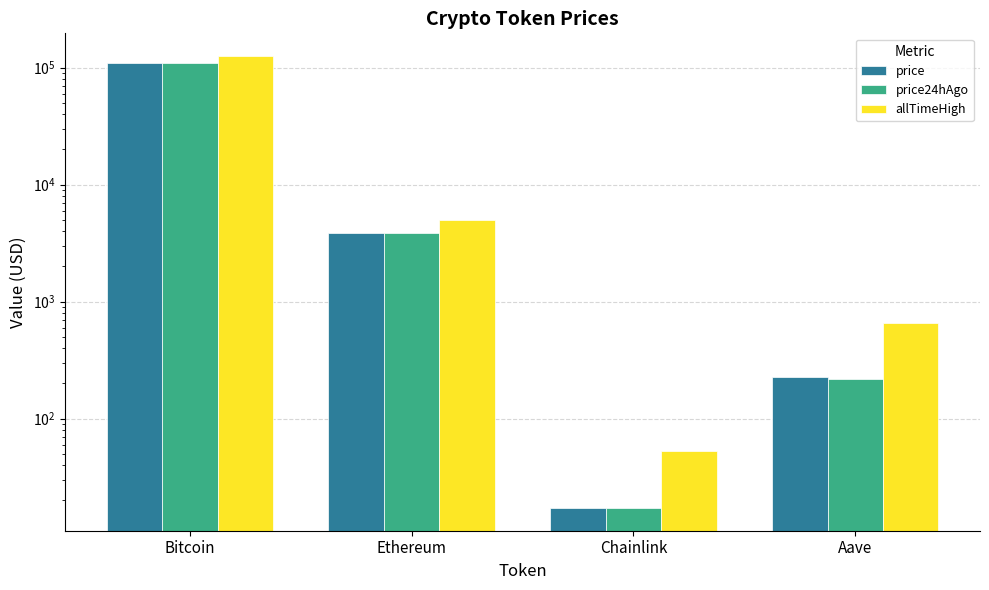

Reading left to right, extract all data points from this chart.

price: 109933.0	3855.9	17.2	225.6
price24hAgo: 109562.0	3826.0	17.2	217.5
allTimeHigh: 126080.0	4946.1	52.7	661.7